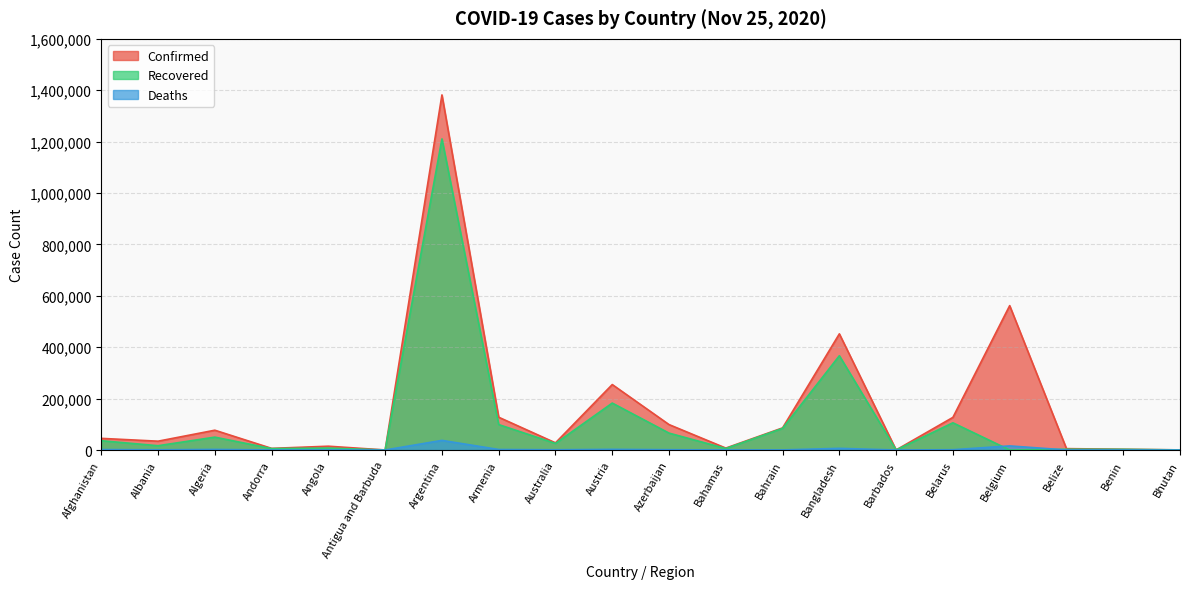

What is the average value of the Deaths series?

3673